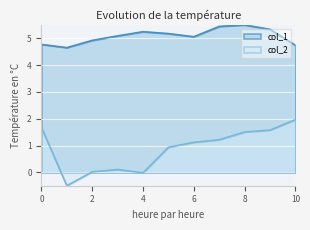

What is the minimum value shown in the chart?

-0.5